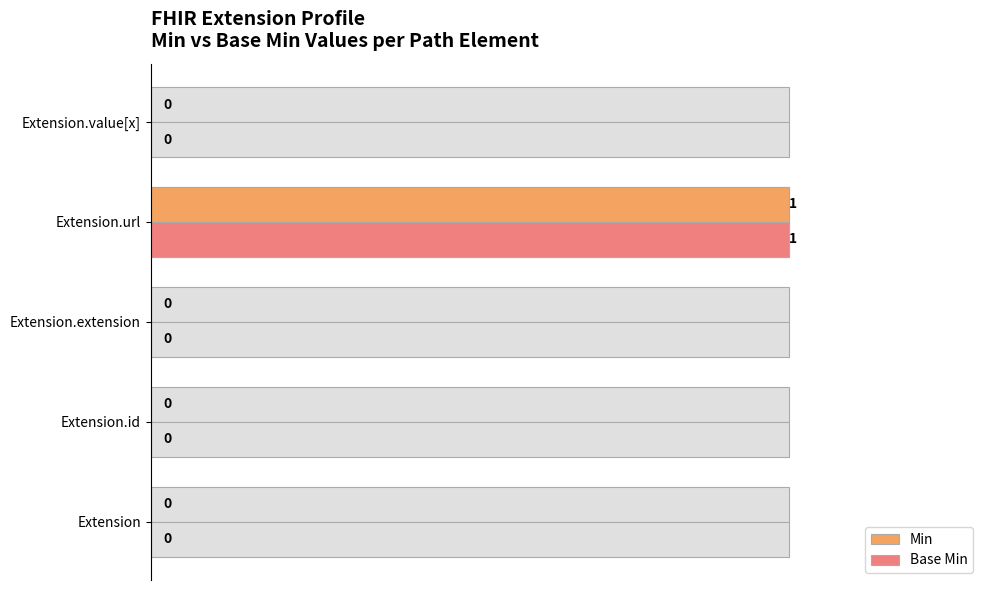

What are all the series names shown in the legend?

Min, Base Min